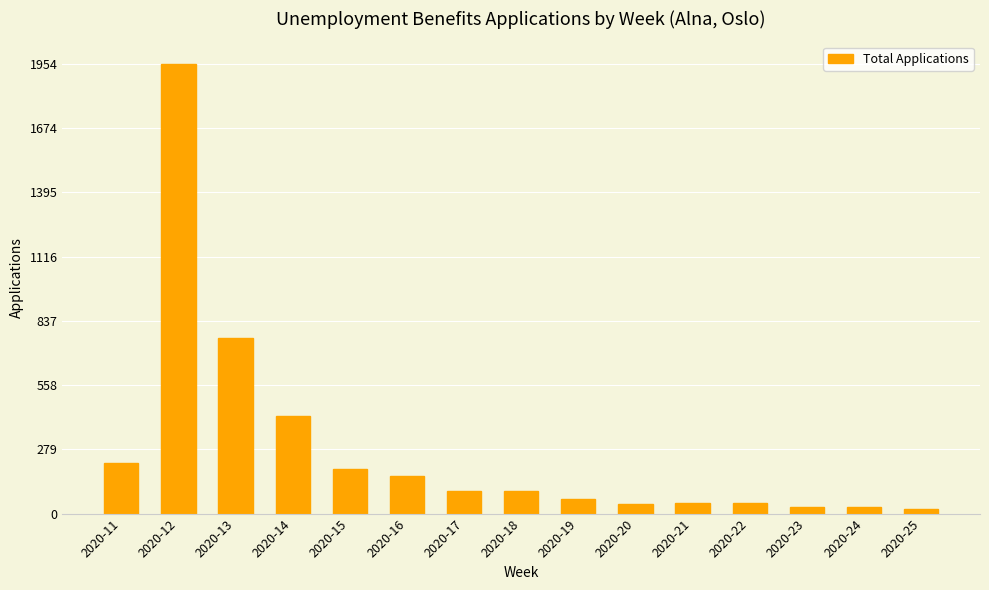

Where does the data first go above 99?

2020-11